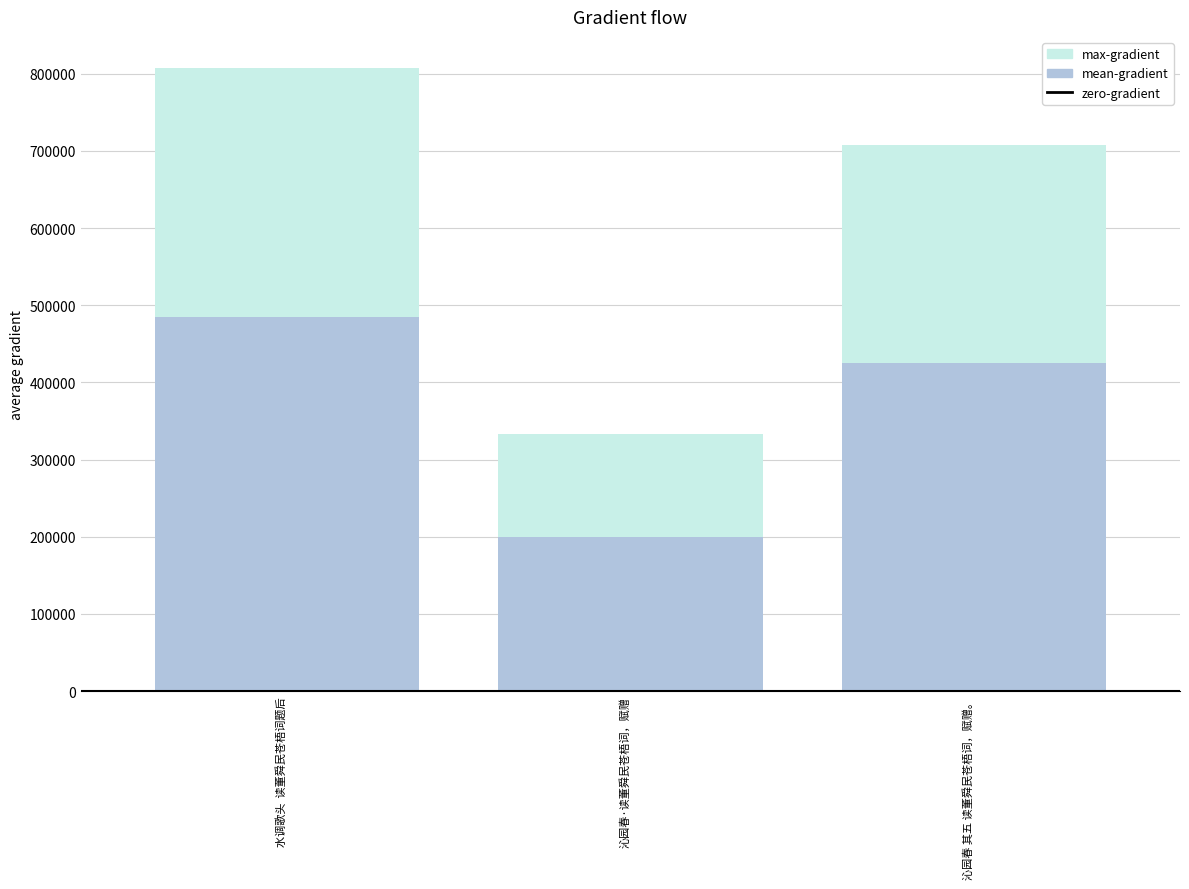

What is the smallest value displayed?

332798